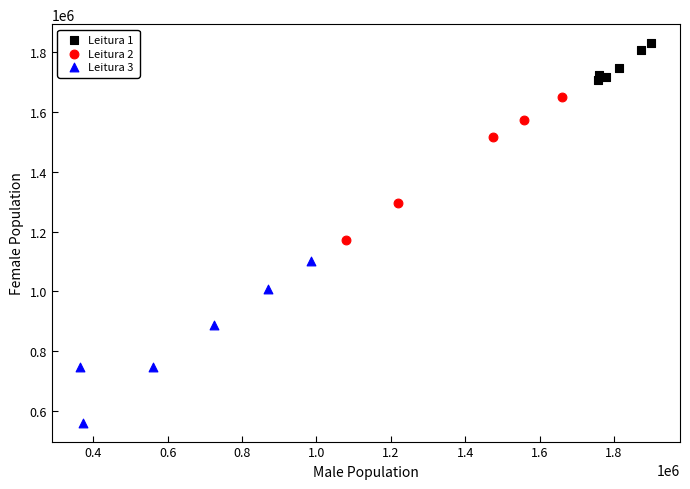

Which series contains the lowest Y value?

Leitura 3